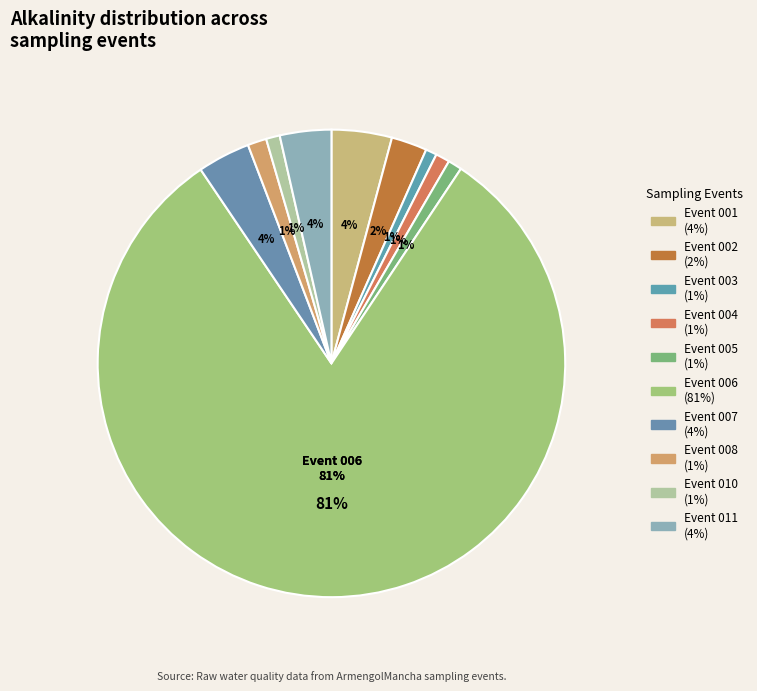

How many segments does this pie chart have?

10